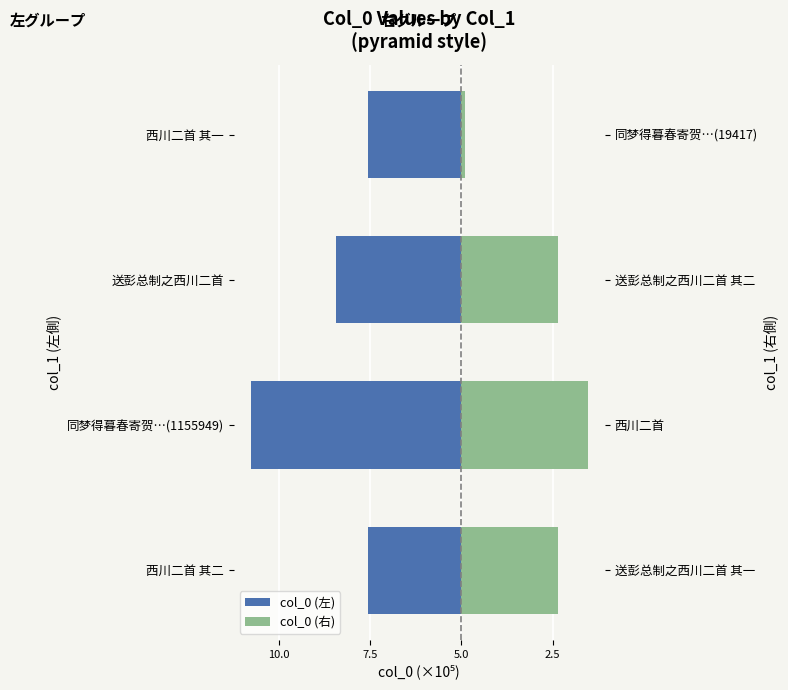

Does the chart contain stacked bars?

No